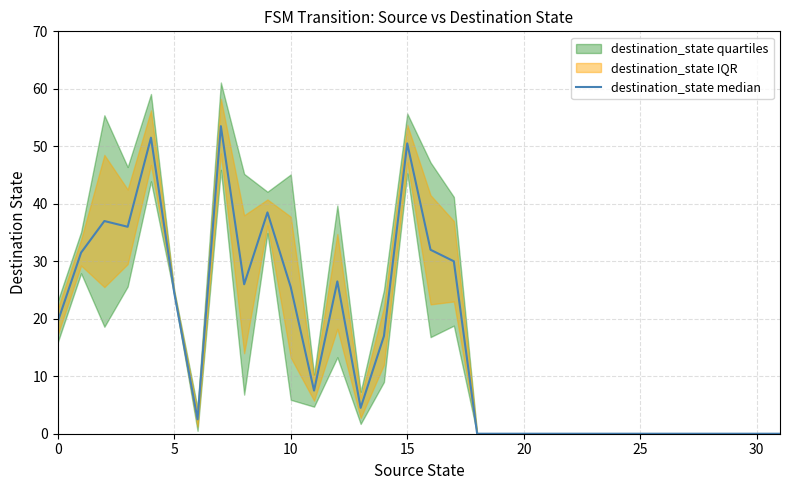

The value at 17 is 30.0. True or false?

True